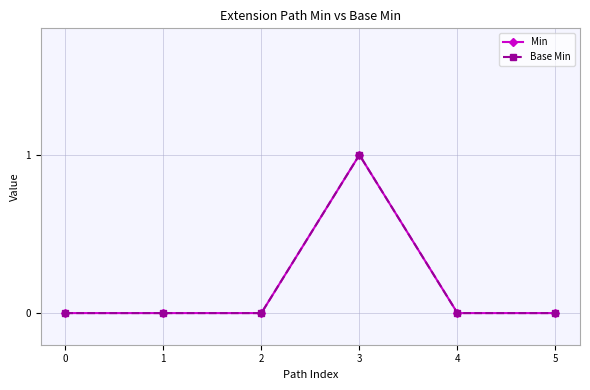

Is this an area chart (filled region under the line)?

No